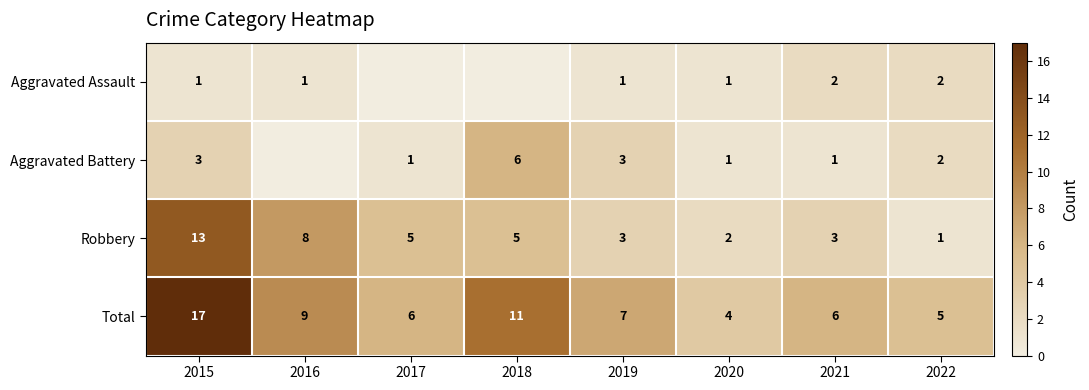

The Robbery series shows 3 at 2020. True or false?

False